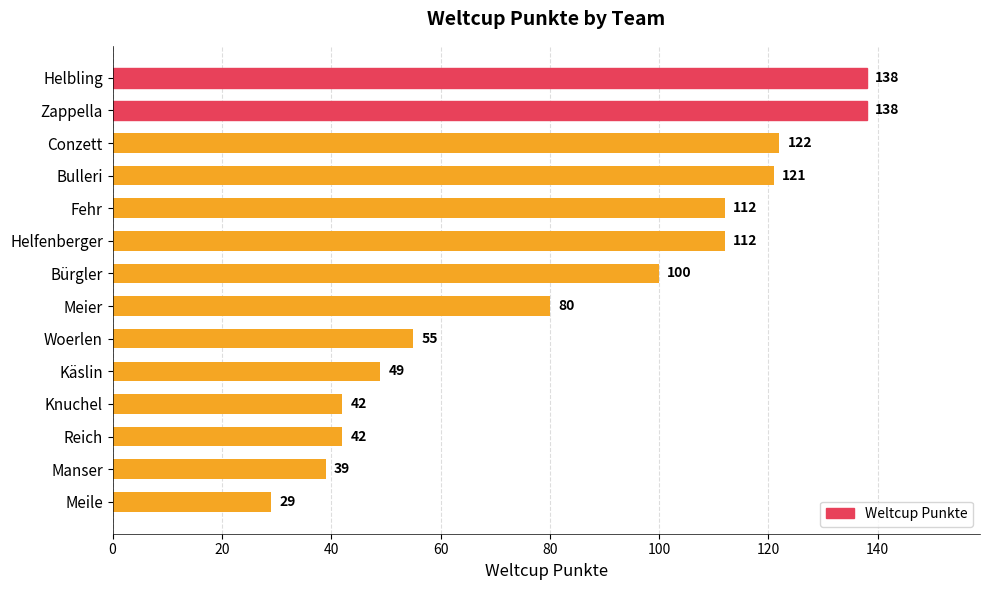

The value at Conzett is 209. True or false?

False